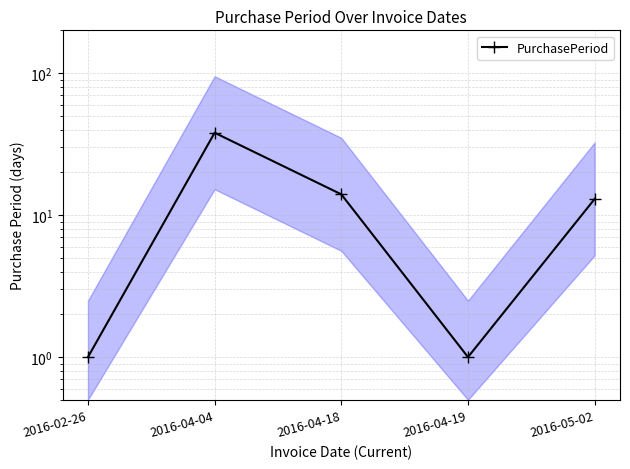

Rank the categories by value from highest to lowest.

2016-04-04, 2016-04-18, 2016-05-02, 2016-02-26, 2016-04-19